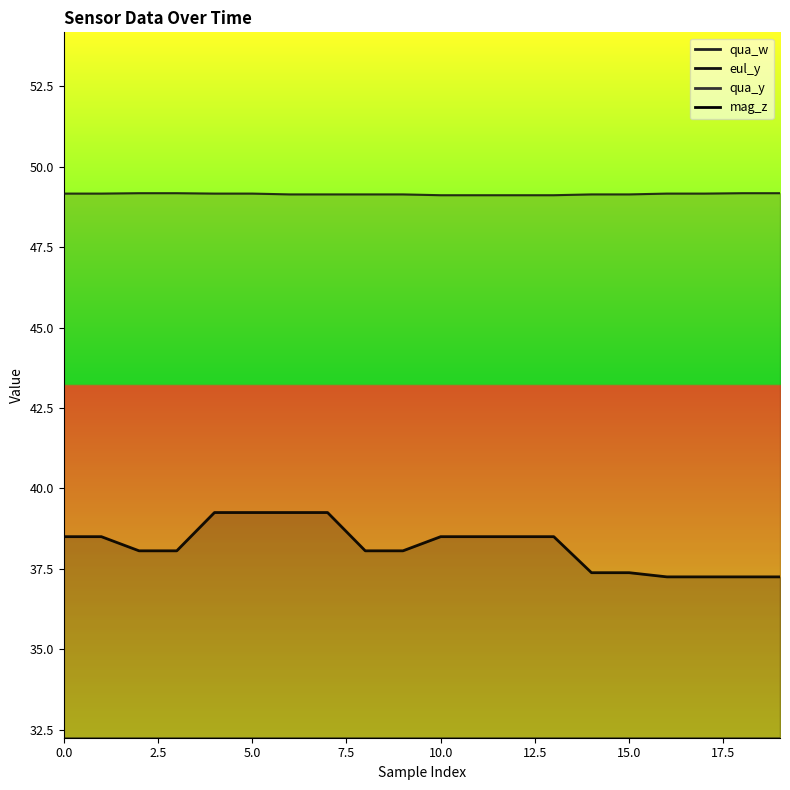

Which has a higher value, 1 or 0?

1